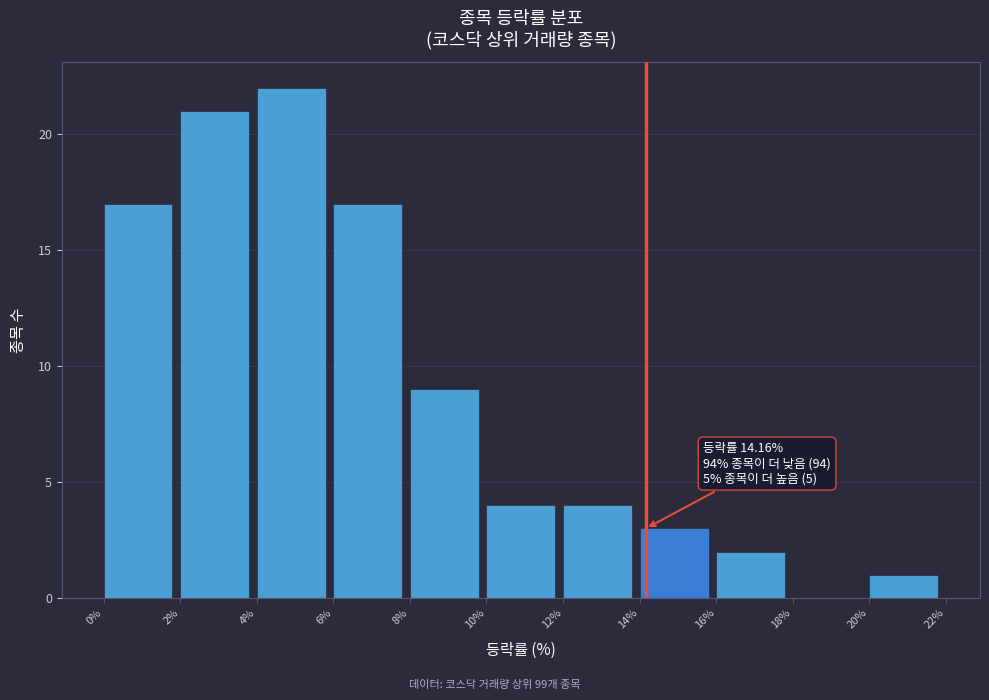

Over which range of the x-axis is the bar tallest?

4% to 6%